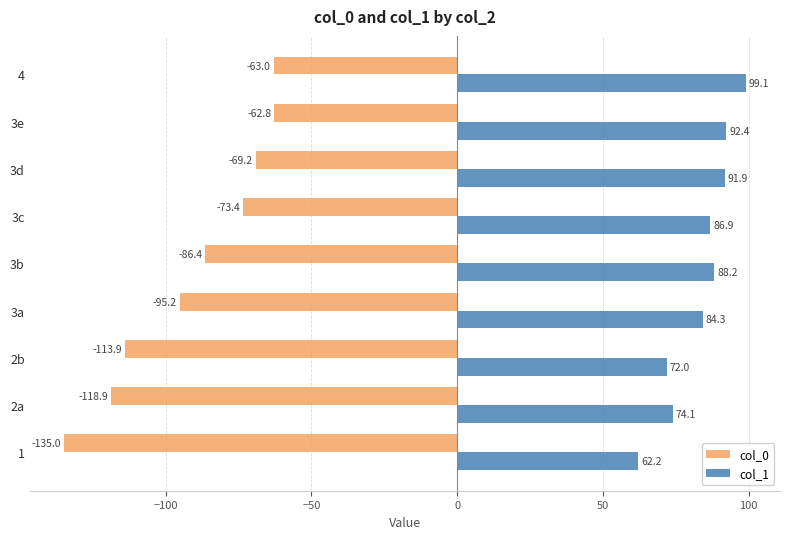

What is the approximate value of col_0 at 2a?

-118.9